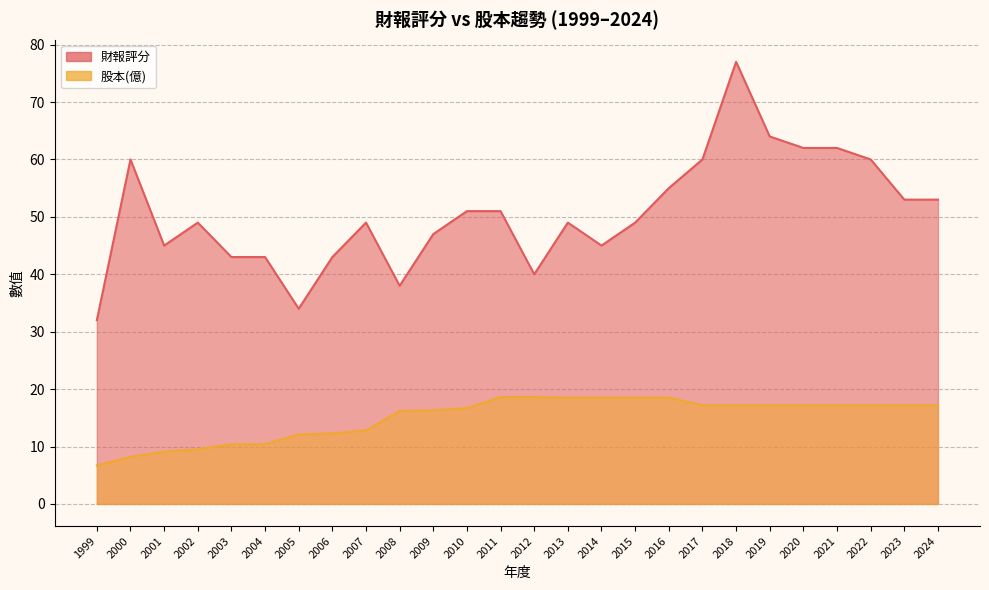

Reading left to right, list all the values displayed in this chart.

財報評分: 1999=32.0	2000=60.0	2001=45.0	2002=49.0	2003=43.0	2004=43.0	2005=34.0	2006=43.0	2007=49.0	2008=38.0	2009=47.0	2010=51.0	2011=51.0	2012=40.0	2013=49.0	2014=45.0	2015=49.0	2016=55.0	2017=60.0	2018=77.0	2019=64.0	2020=62.0	2021=62.0	2022=60.0	2023=53.0	2024=53.0
股本(億): 1999=6.7	2000=8.2	2001=9.1	2002=9.5	2003=10.4	2004=10.4	2005=12.1	2006=12.3	2007=12.8	2008=16.2	2009=16.3	2010=16.7	2011=18.6	2012=18.6	2013=18.5	2014=18.5	2015=18.5	2016=18.5	2017=17.2	2018=17.2	2019=17.2	2020=17.2	2021=17.2	2022=17.2	2023=17.2	2024=17.2